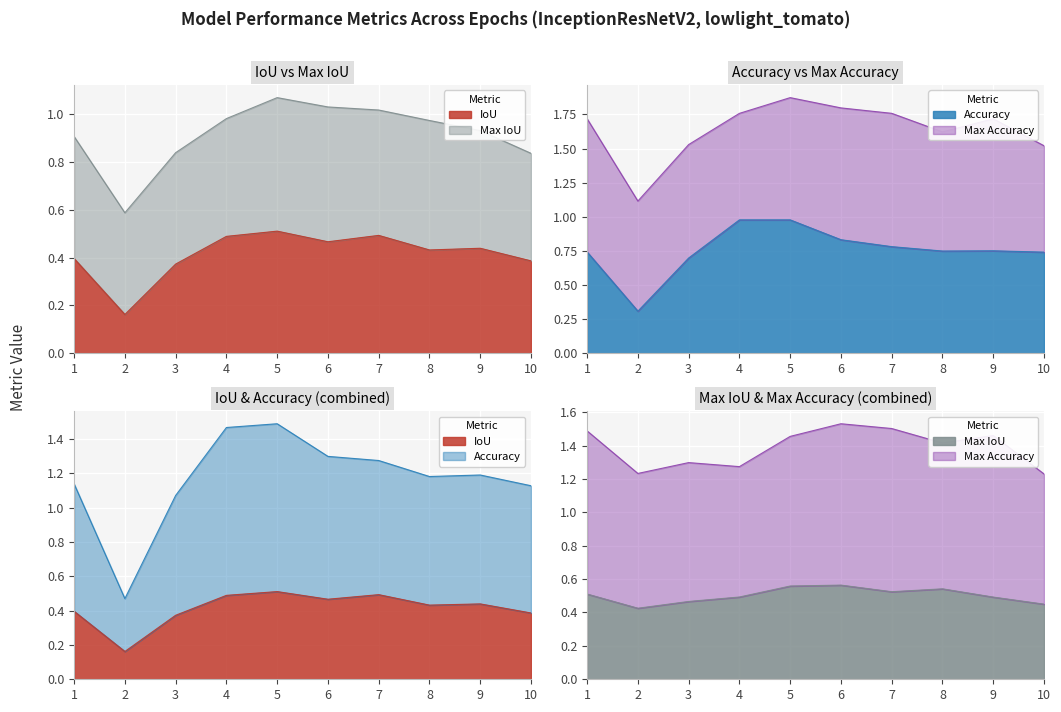

True or false: Accuracy and Max IoU cross at least once.

True